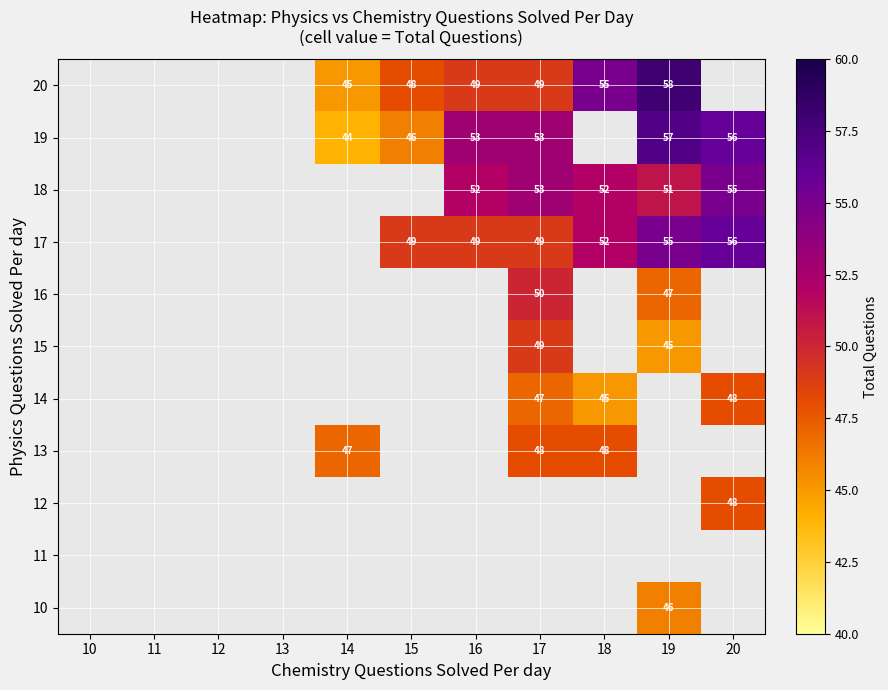

Count the number of data series in this chart.

11